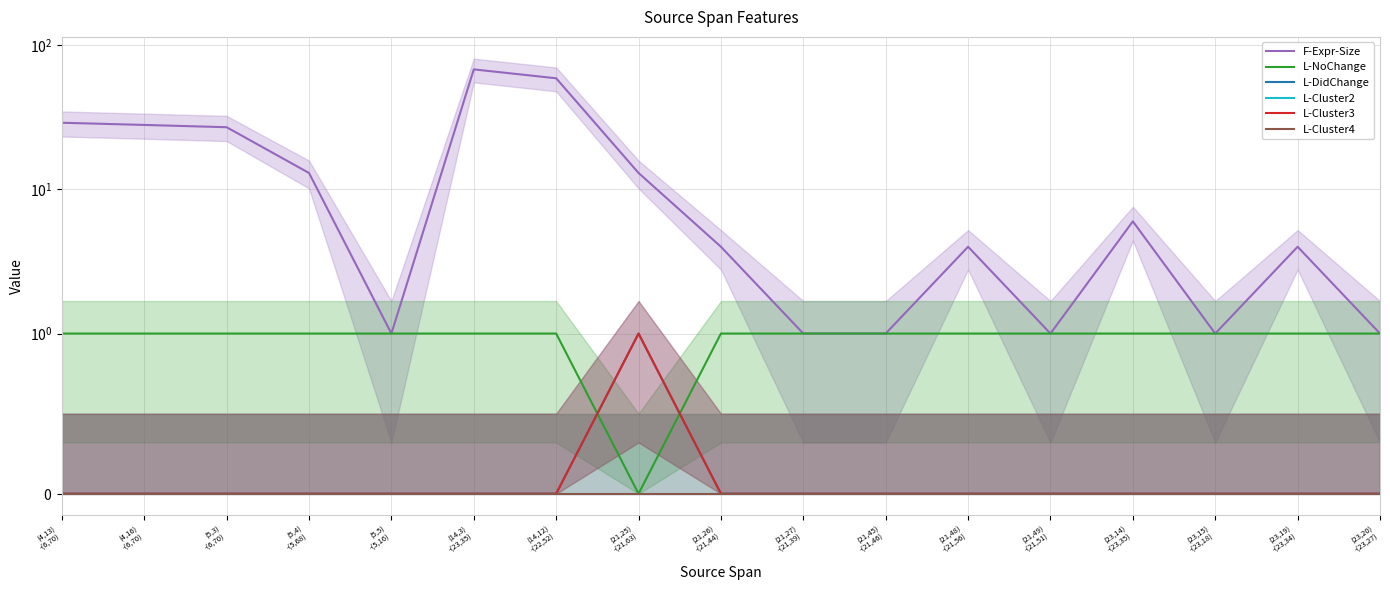

Rank the categories by L-Cluster3 value from highest to lowest.

(21,25)
-(21,63), (4,13)
-(6,70), (4,16)
-(6,70), (5,3)
-(6,70), (5,4)
-(5,68), (5,5)
-(5,16), (14,3)
-(23,35), (14,12)
-(22,52), (21,26)
-(21,44), (21,27)
-(21,39), (21,45)
-(21,46), (21,48)
-(21,56), (21,49)
-(21,51), (23,14)
-(23,35), (23,15)
-(23,18), (23,19)
-(23,34), (23,20)
-(23,27)